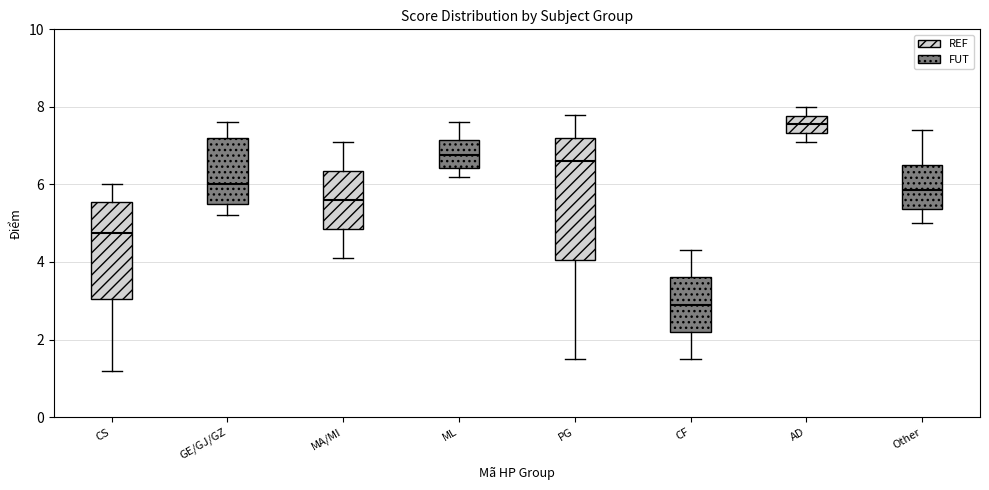

Reading left to right, transcribe this box plot: for each box, give where its median line is, the range the box spans, and where its two whiskers end, as read against the y-axis. The values are not printed on the chart, so give them approximately, as read against the axis.

CS: median 4.8, box 3.0 to 5.6, whiskers 1.2 to 6.0
GE/GJ/GZ: median 6.0, box 5.6 to 7.2, whiskers 5.2 to 7.6
MA/MI: median 5.6, box 4.8 to 6.4, whiskers 4.2 to 7.2
ML: median 6.8, box 6.4 to 7.2, whiskers 6.2 to 7.6
PG: median 6.6, box 4.0 to 7.2, whiskers 1.6 to 7.8
CF: median 3.0, box 2.2 to 3.6, whiskers 1.6 to 4.4
AD: median 7.6, box 7.4 to 7.8, whiskers 7.2 to 8.0
Other: median 5.8, box 5.4 to 6.6, whiskers 5.0 to 7.4